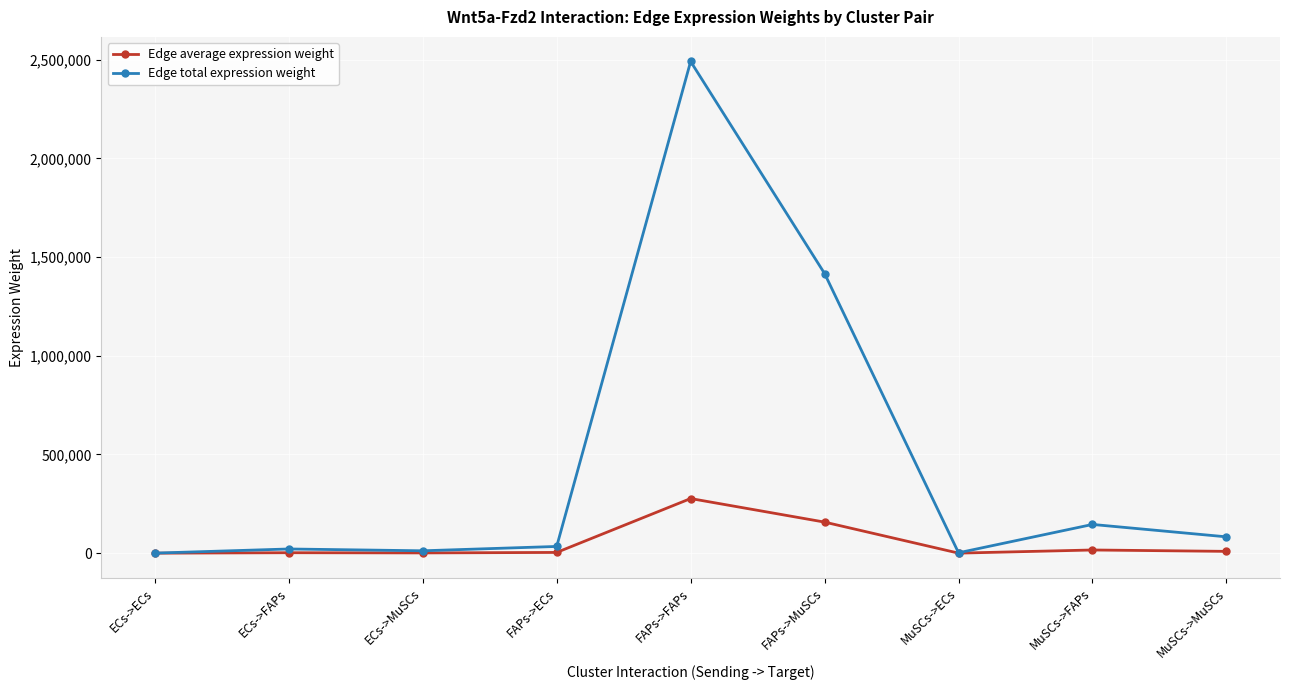

True or false: Edge total expression weight has a value of 520460.8 at FAPs->MuSCs.

False